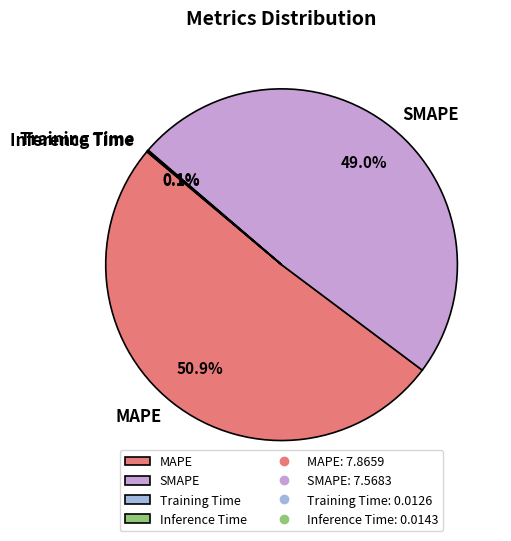

What portion of the pie excludes SMAPE?

51.0%